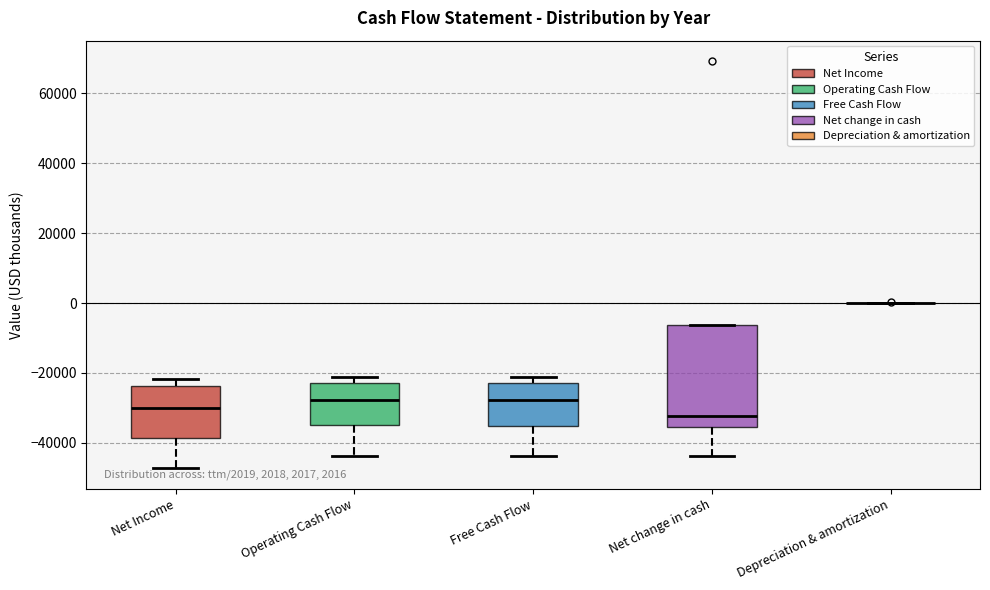

Comparing the boxes themselves (not the whiskers), which one is the tallest?

Net change in cash